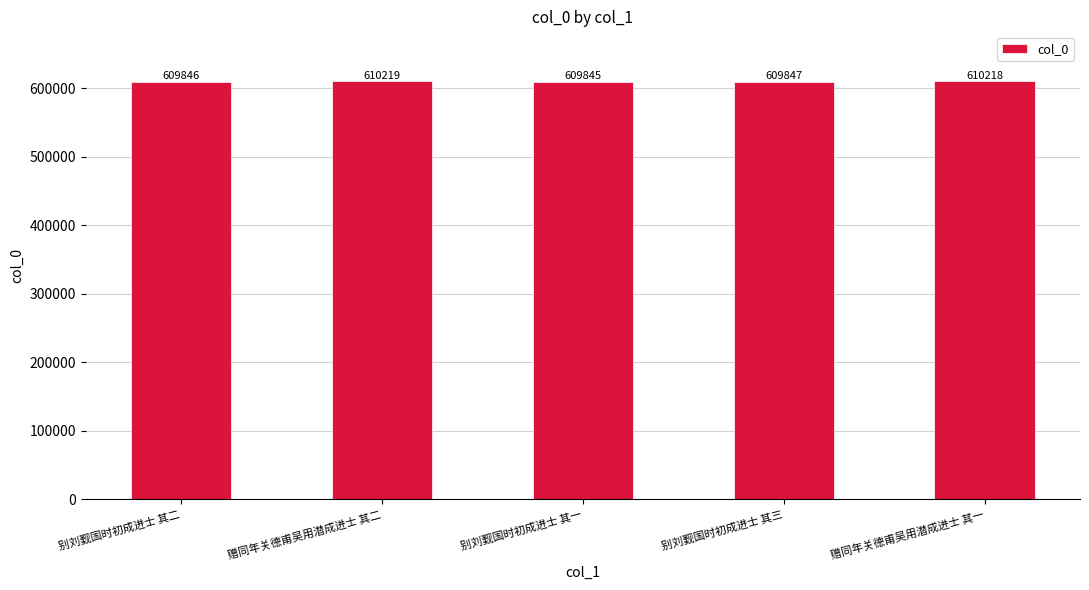

What is the sum of all values?

3049975